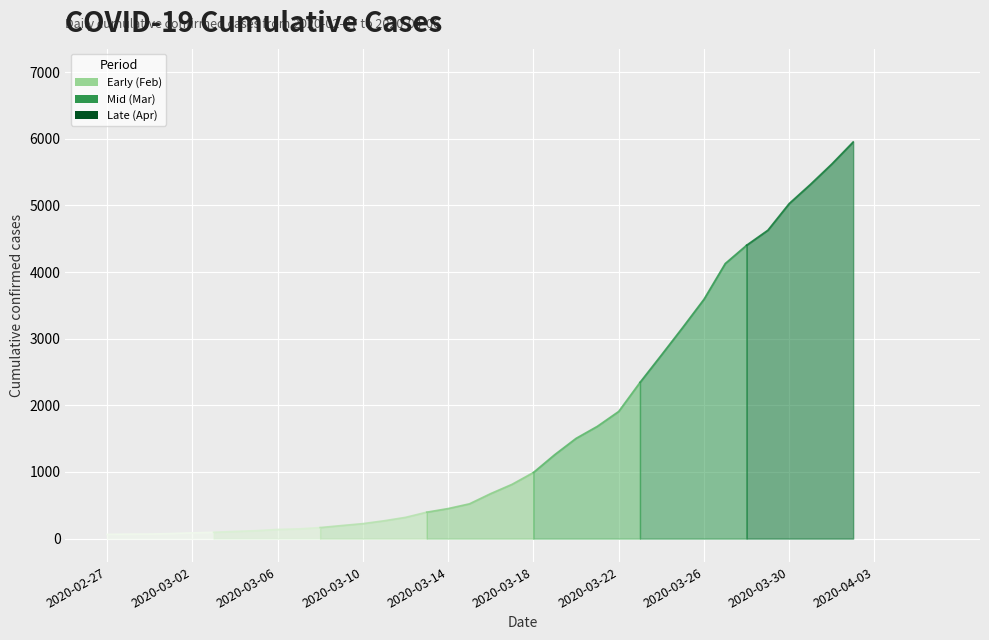

Between 2020-03-16 and 2020-03-31, which is larger?

2020-03-31